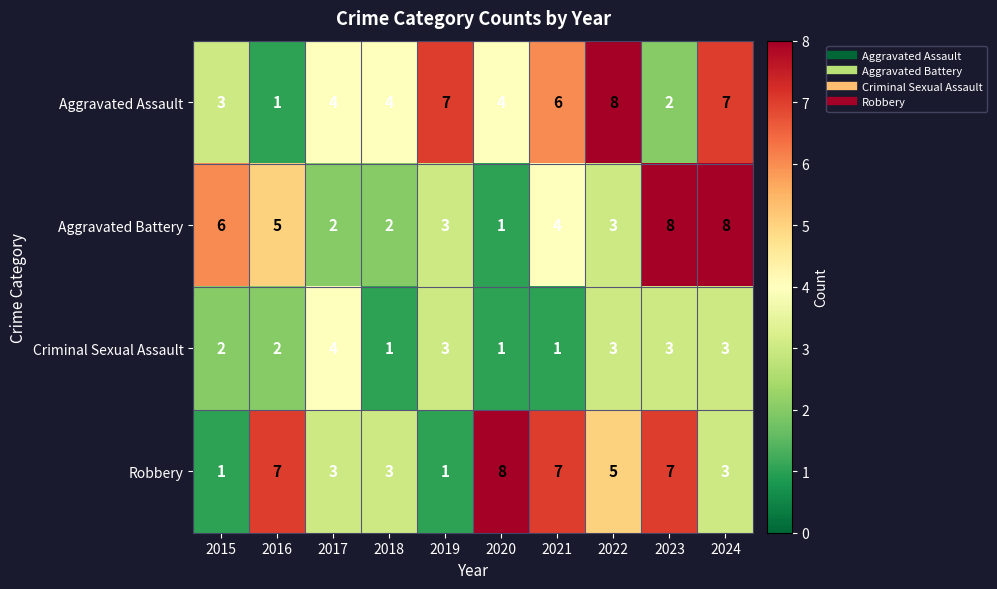

True or false: Aggravated Assault has a value of 1 at 2016.

True